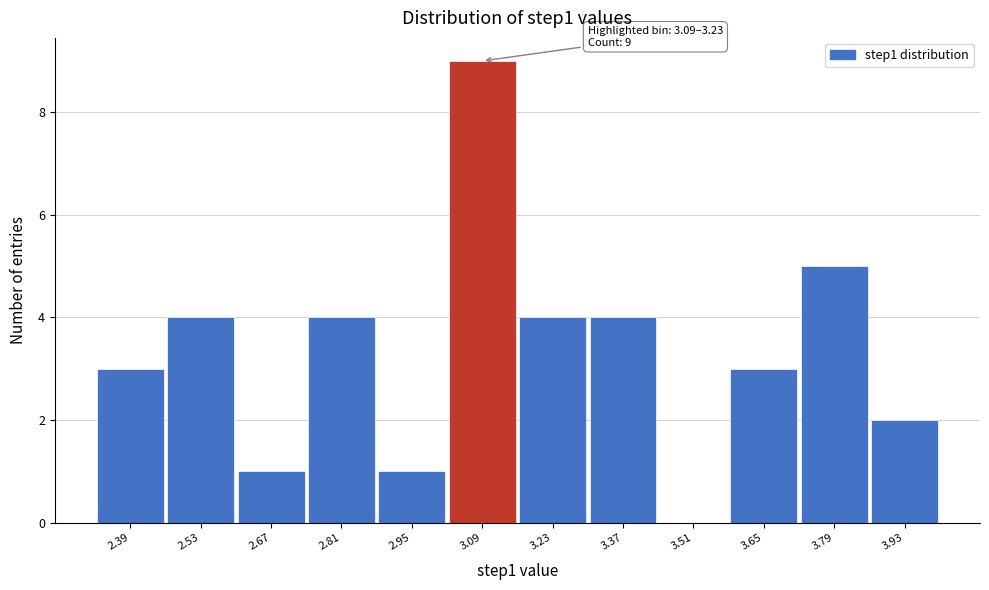

Reading left to right, transcribe all the data shown in this chart.

2.39=3	2.53=4	2.67=1	2.81=4	2.95=1	3.09=9	3.23=4	3.37=4	3.51=0	3.65=3	3.79=5	3.93=2